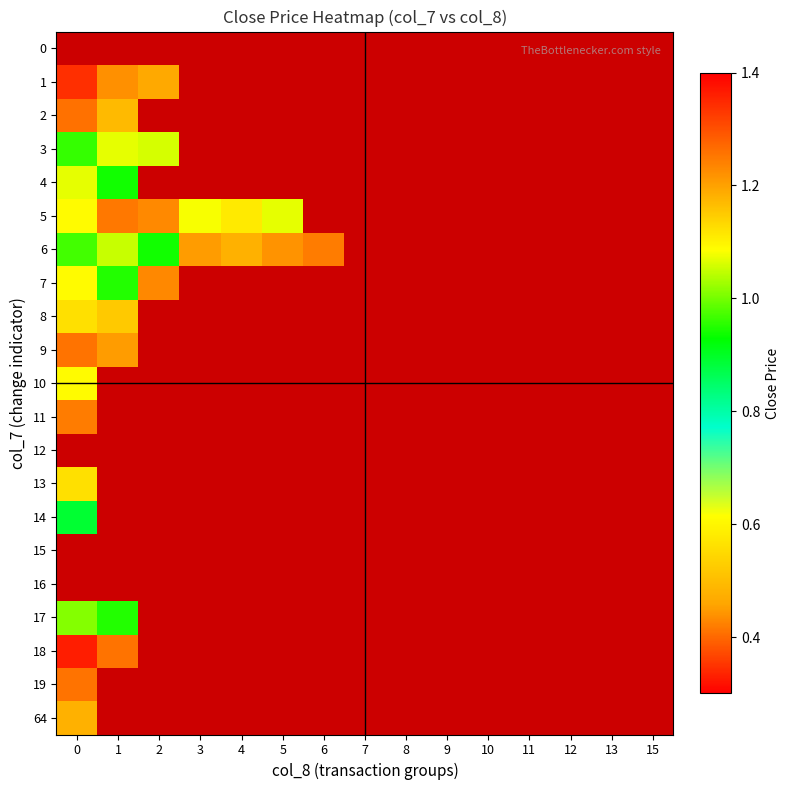

Count the number of data series in this chart.

21